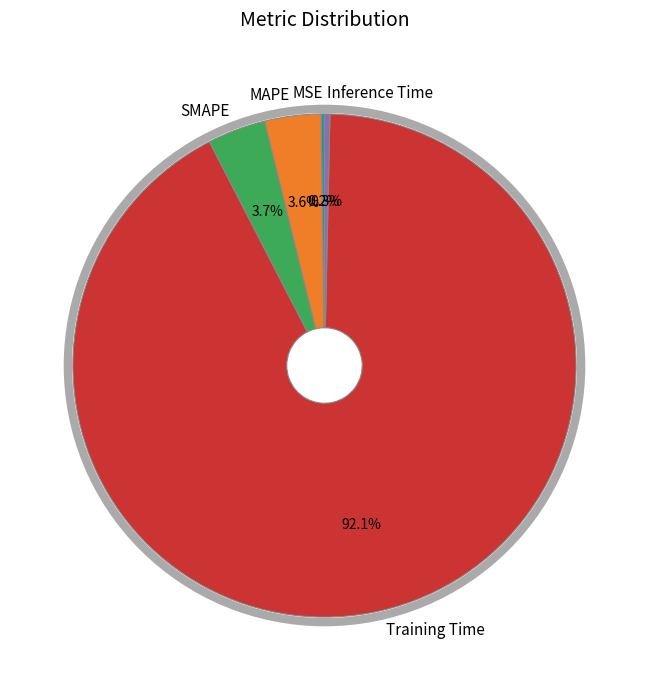

Is it true that MAPE is 4% of the pie?

True